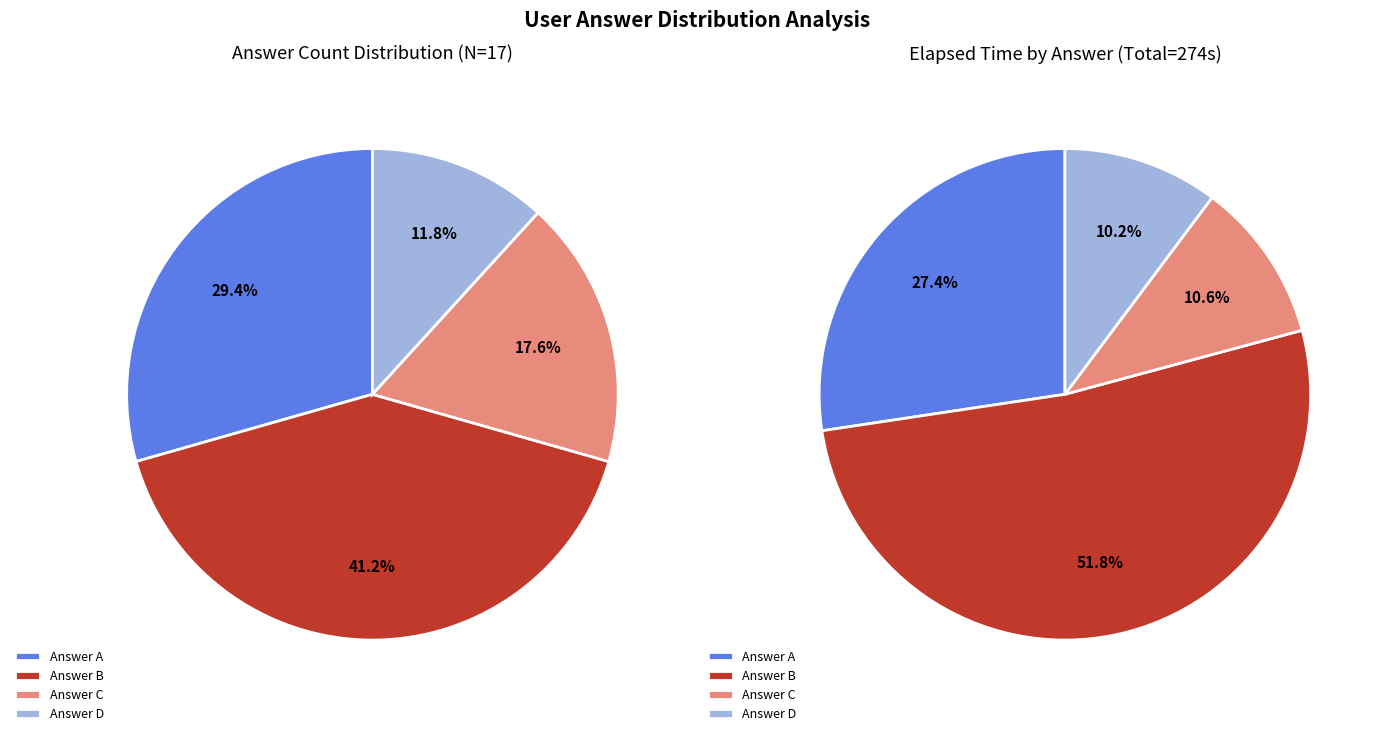

Is it true that c is 18% of the pie?

True